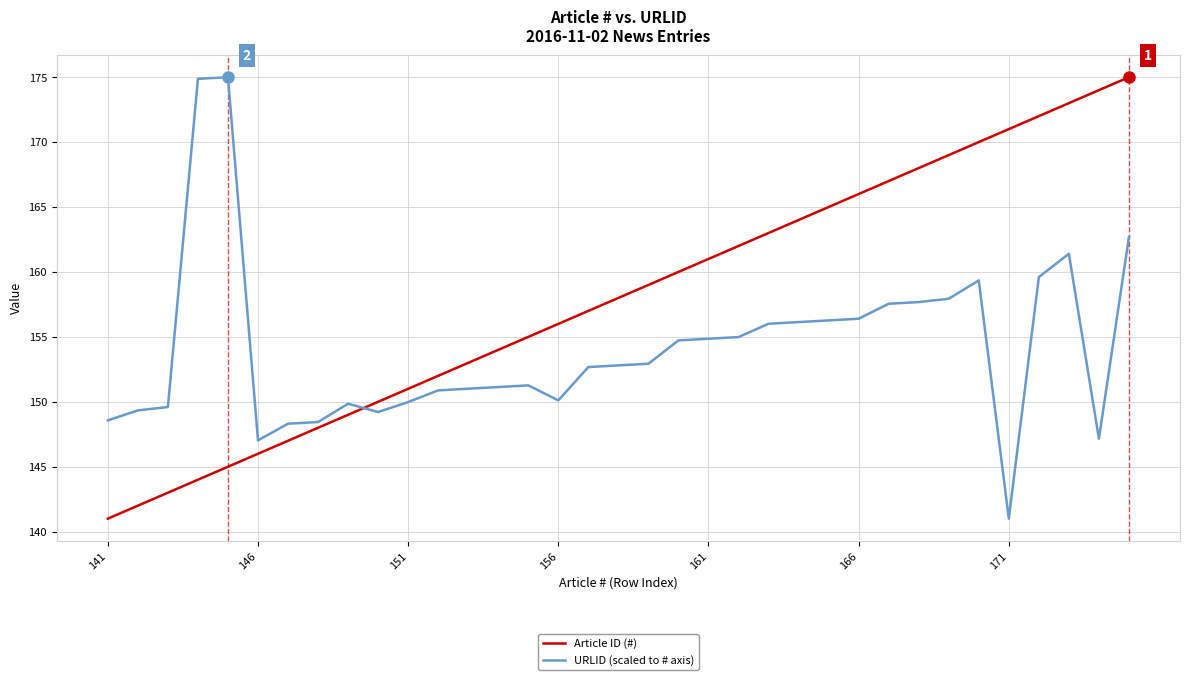

What is the difference between the maximum and minimum values in the Article ID (#) series?

34.0